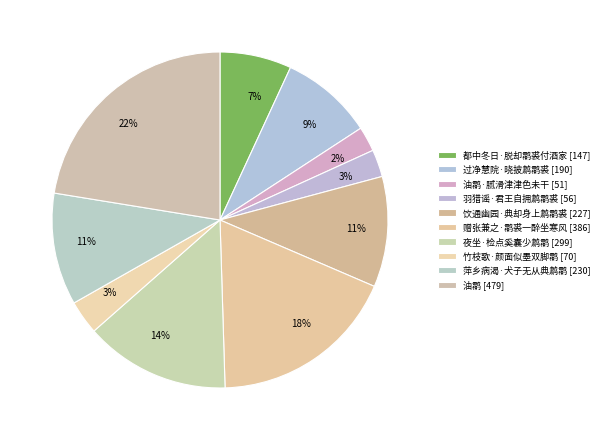

Count the number of slices in the pie.

10